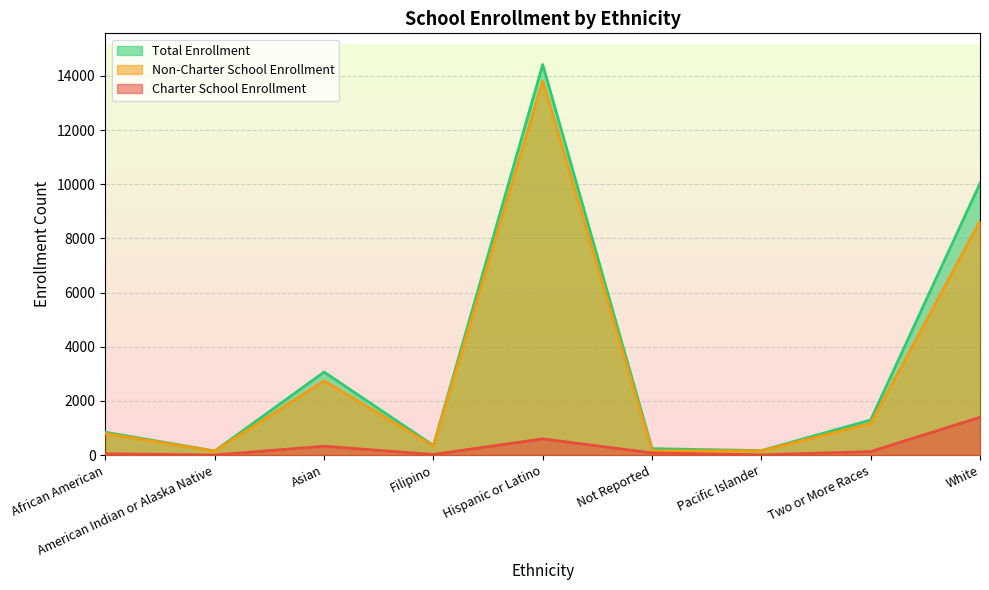

What is the value of the Non-Charter School Enrollment point at the 8th from the left?

1167